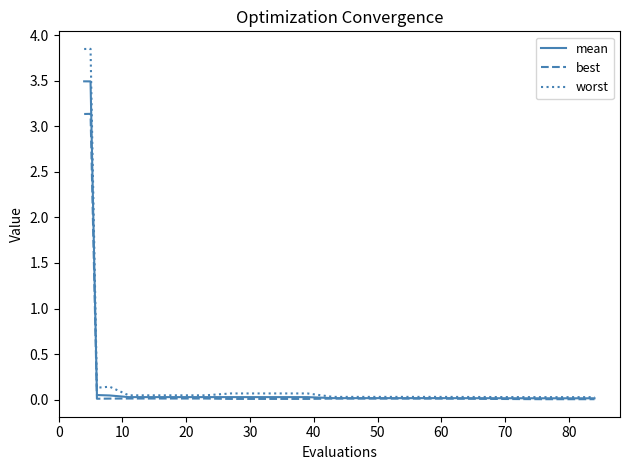

Does the chart display data point markers on the line(s)?

No